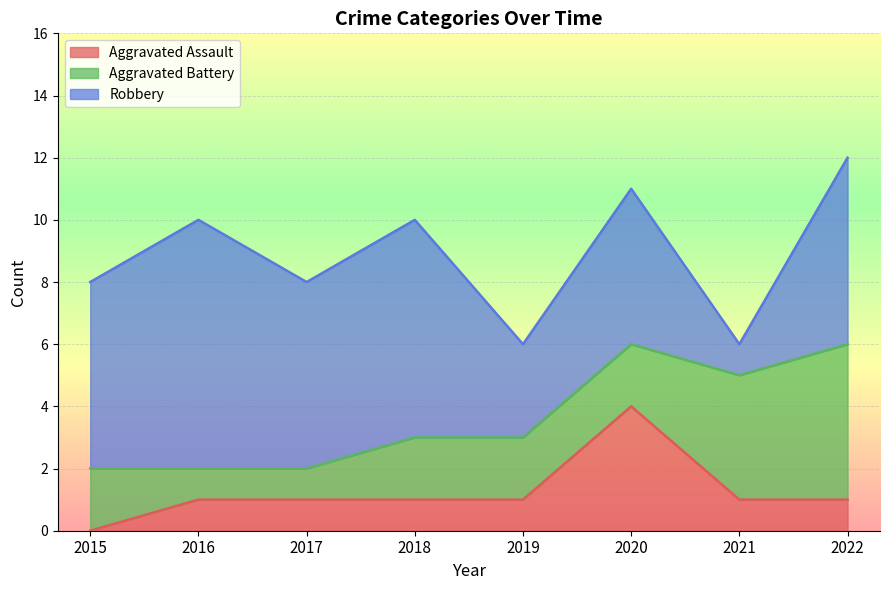

Is the value of Aggravated Battery at 2022 greater than the value of Aggravated Assault at 2015?

Yes